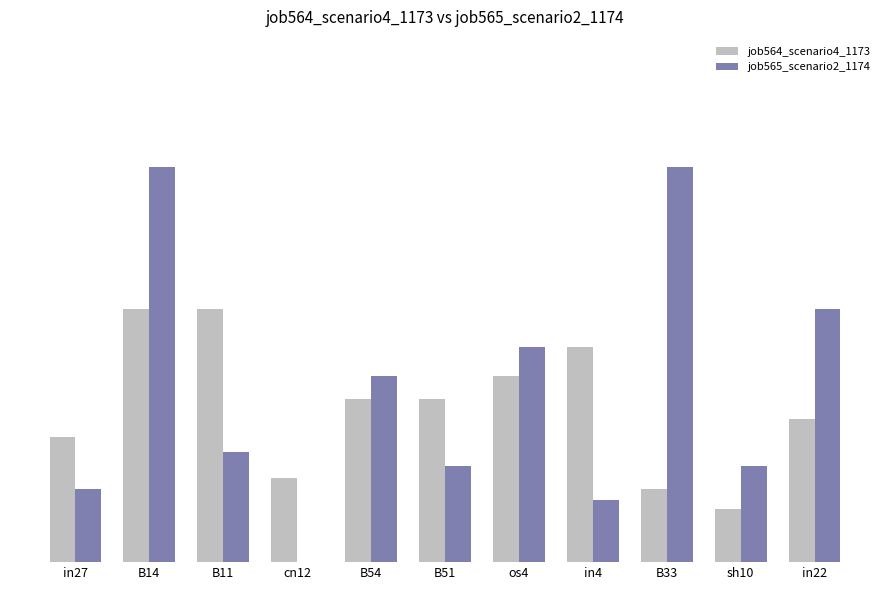

Are the bars horizontal?

No